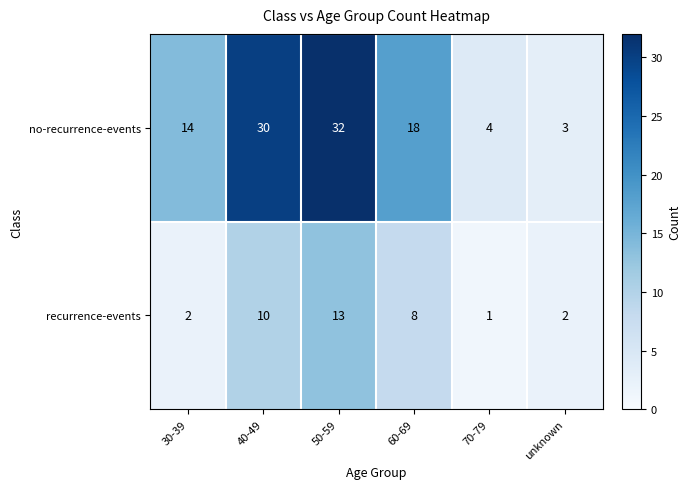

At how many categories does at least one series exceed 1?

6